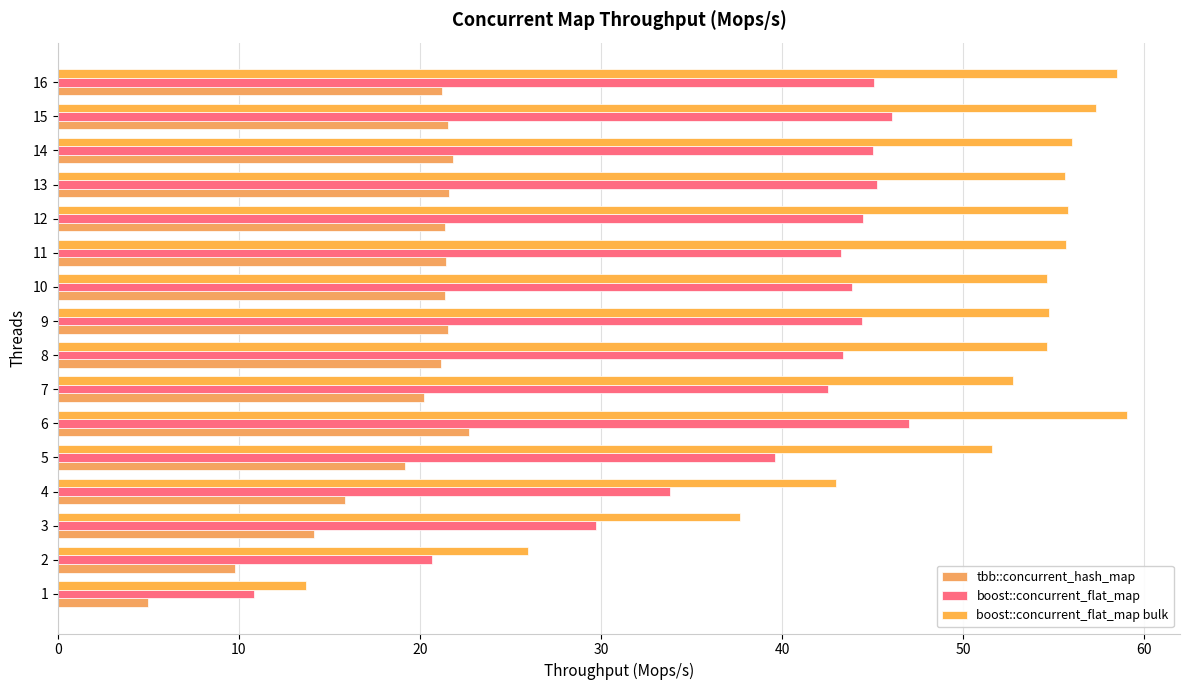

What is the sum of the tbb::concurrent_hash_map values at 15 and 8?

42.7